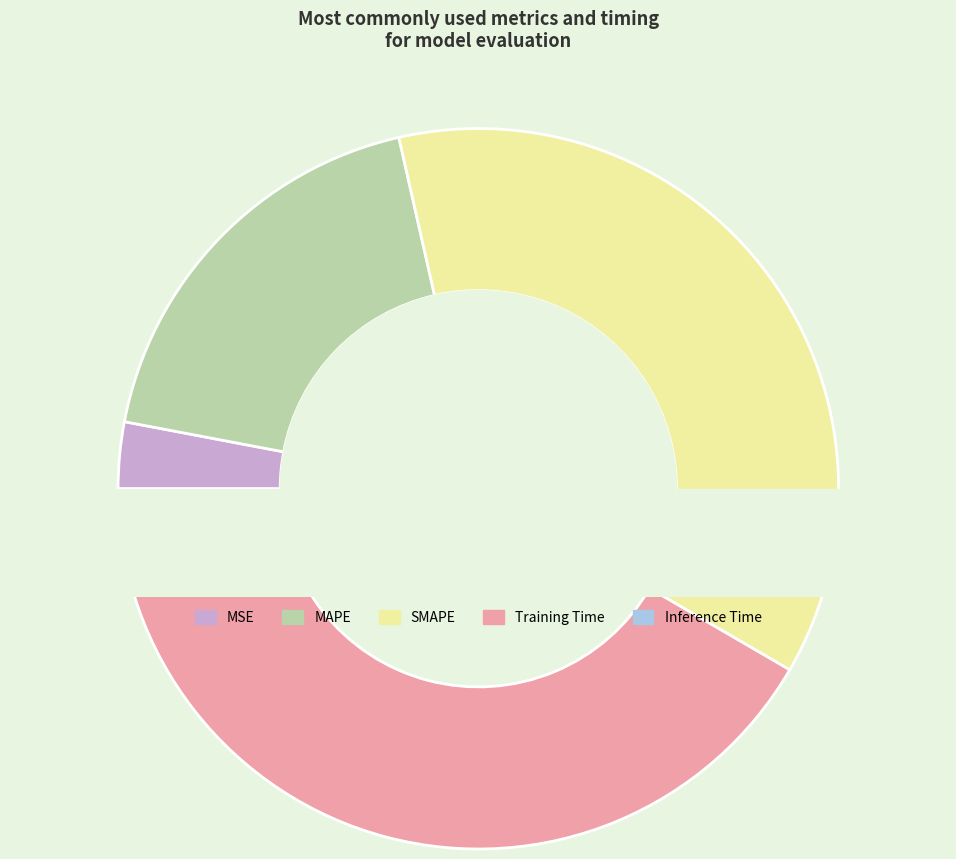

What is the total percentage of MAPE and SMAPE?

55.4%